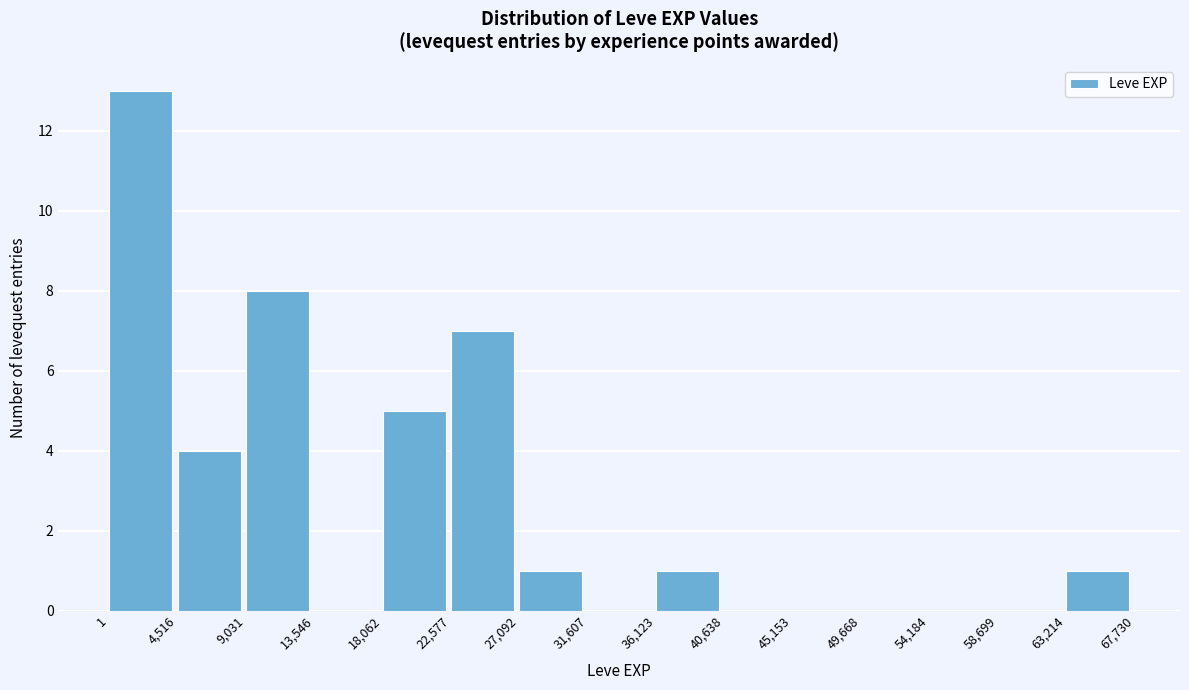

What is the height of the bar covering 1 to 4,516 on the x-axis? The values are not printed on the chart, so give them approximately, as read against the axis.

13